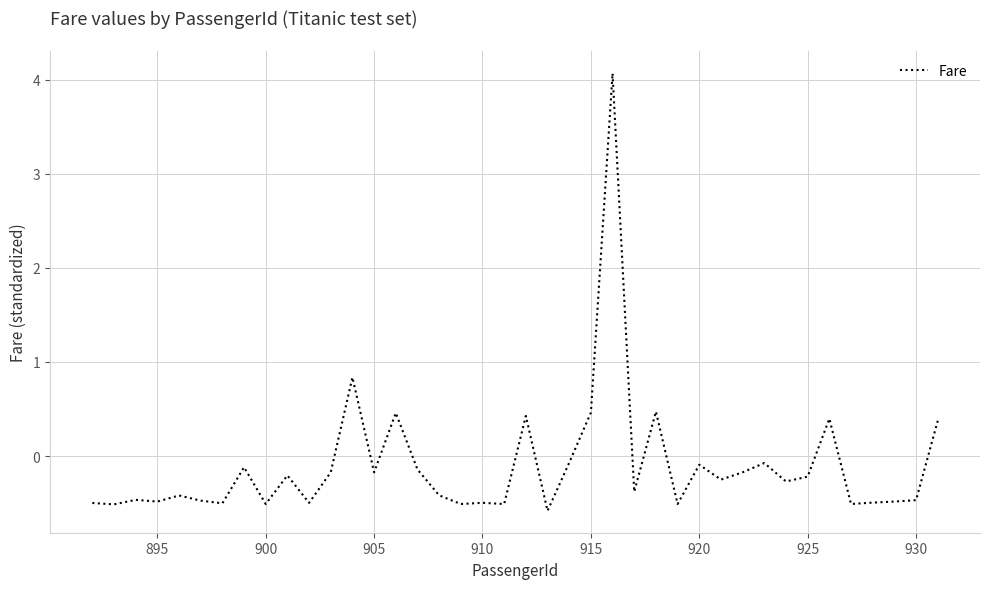

How many negative values are there?

32